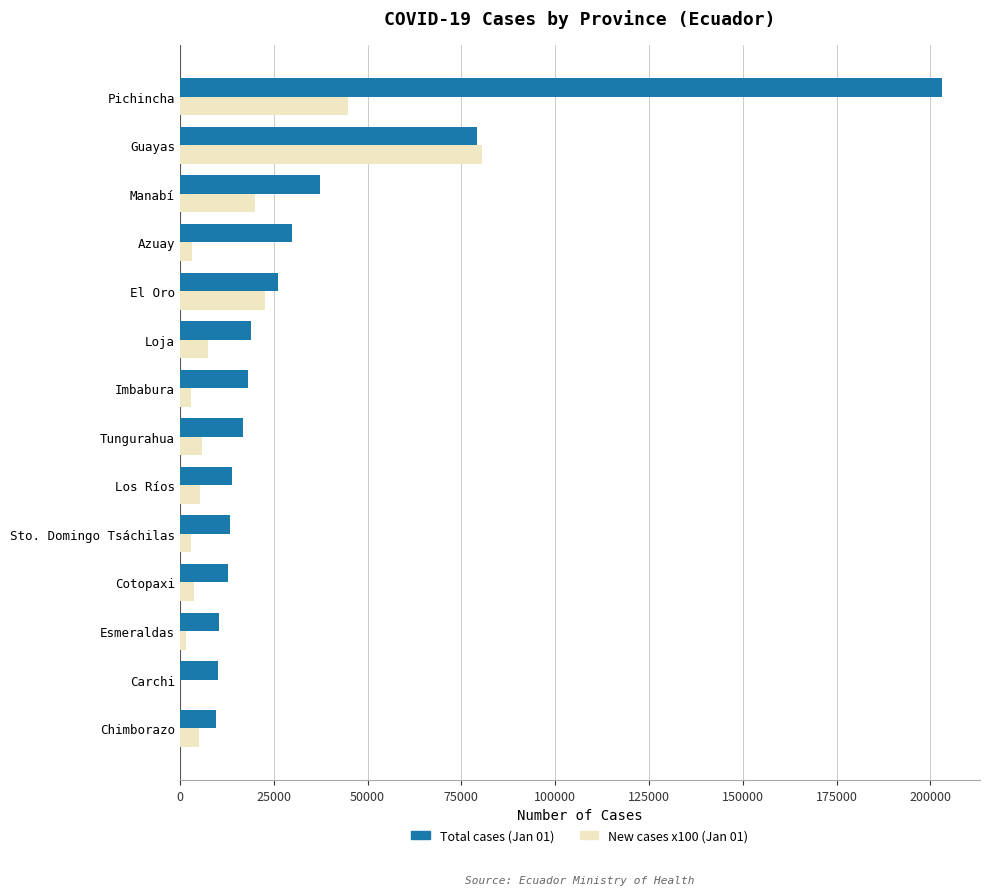

At which category does the chart reach its peak across all series?

Pichincha